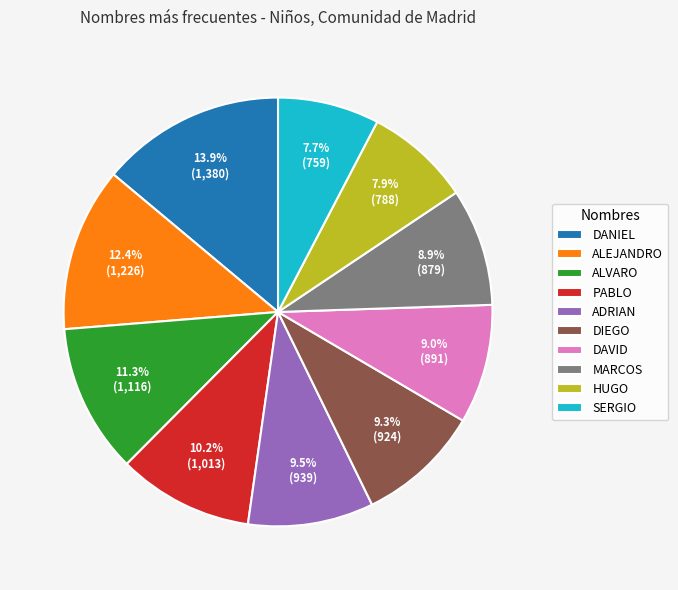

How many segments does this pie chart have?

10